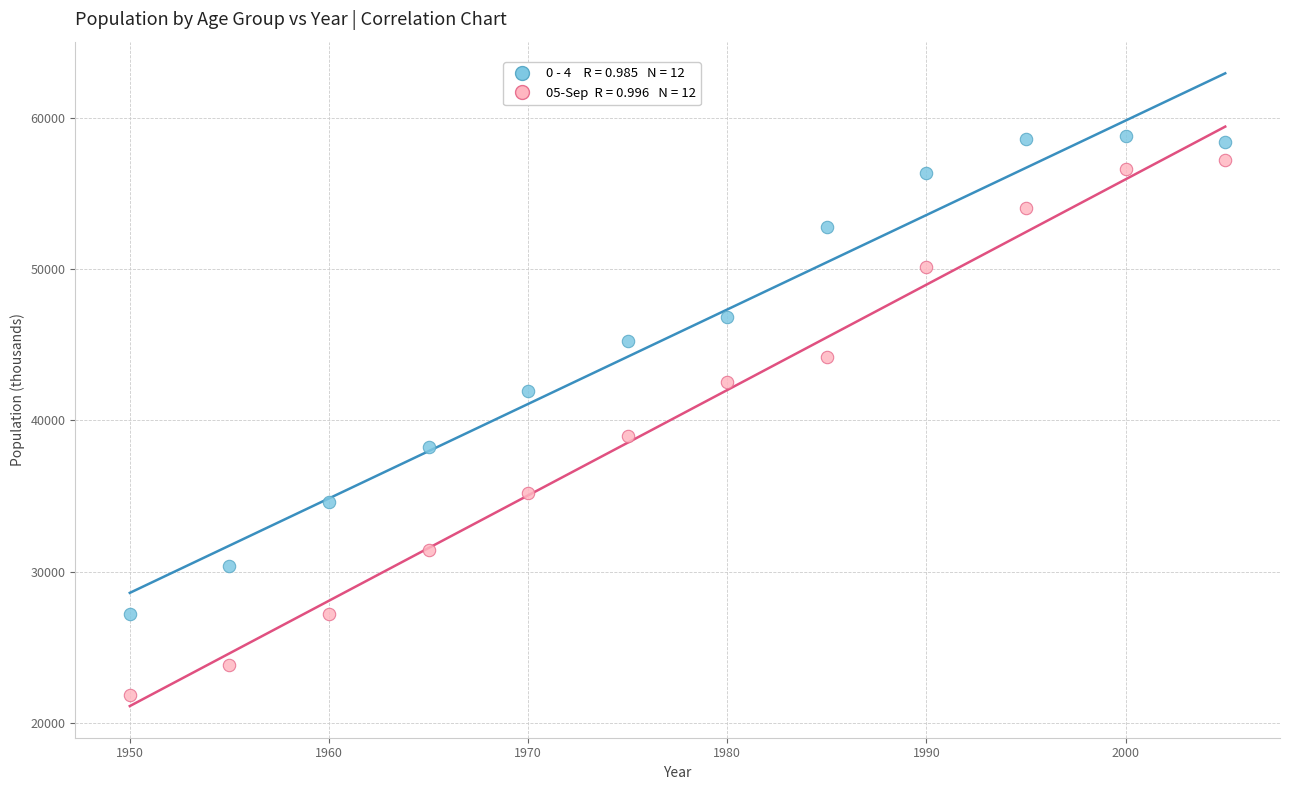

Across all data points, what is the range of Y values (max minus min)?

37013.1